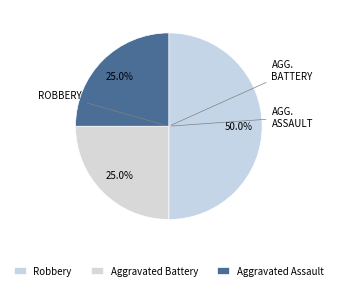

How many segments does this pie chart have?

3